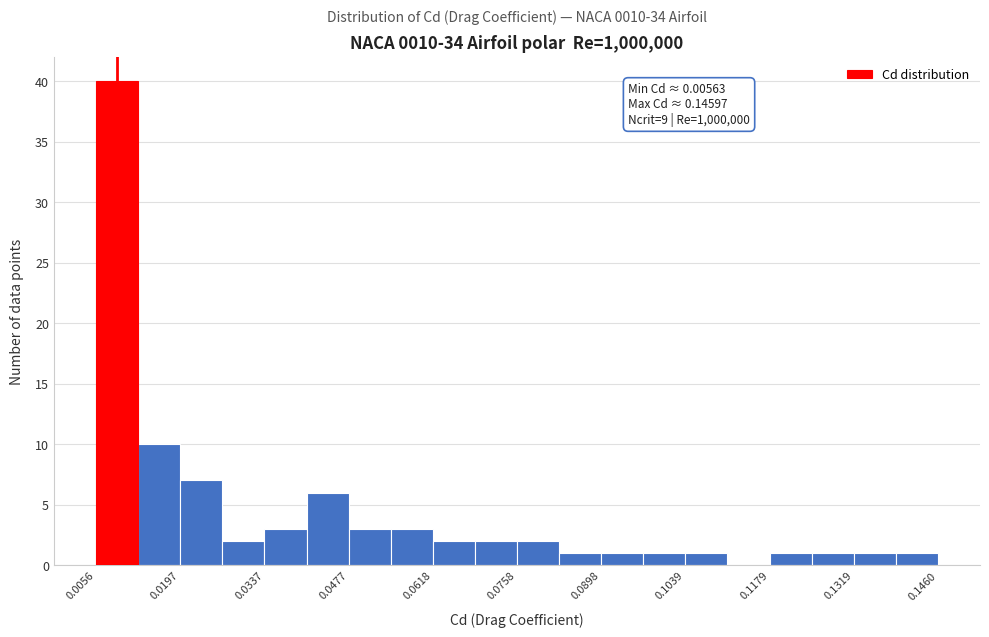

Around what value on the x-axis is the tallest bar? Give the approximate position of its centre, as read against the axis.

0.010